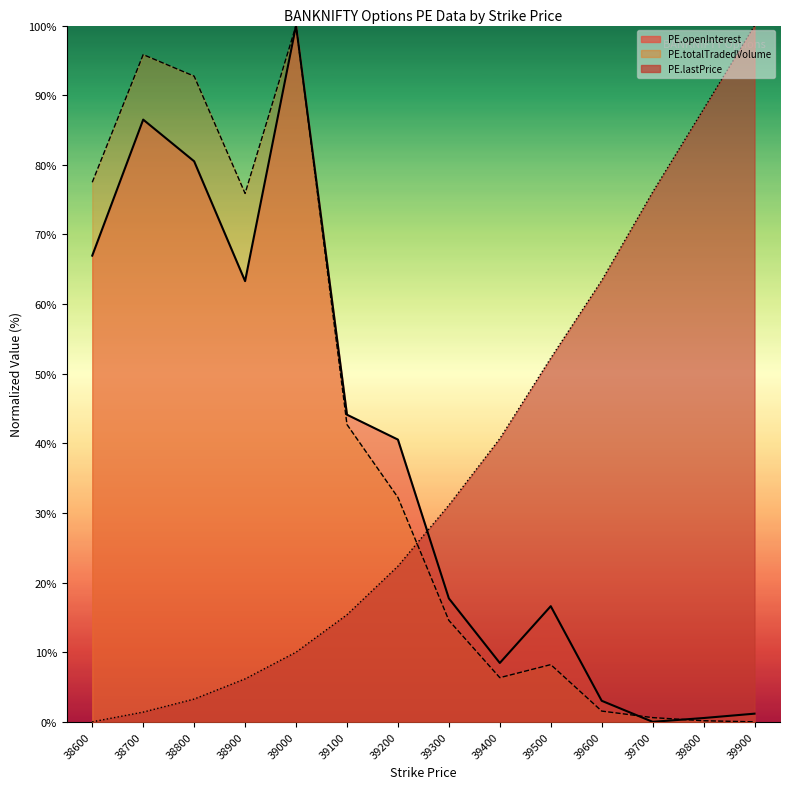

The value of PE.lastPrice at 39100 is 26.8. True or false?

False